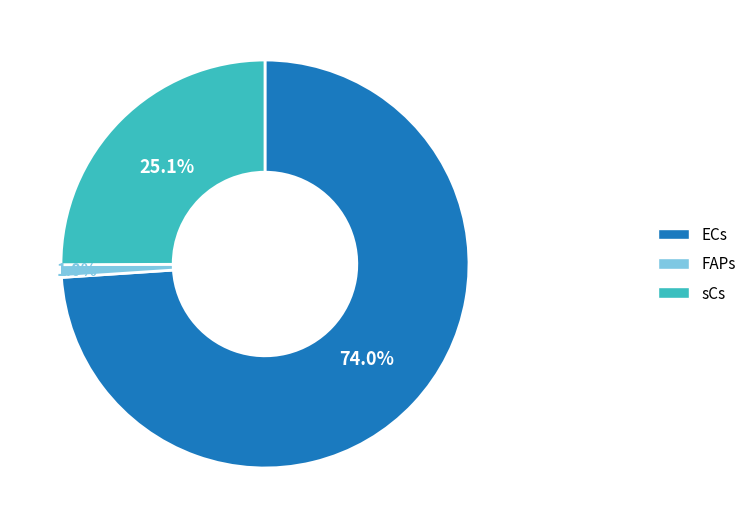

Which category has the smallest portion of the pie?

FAPs